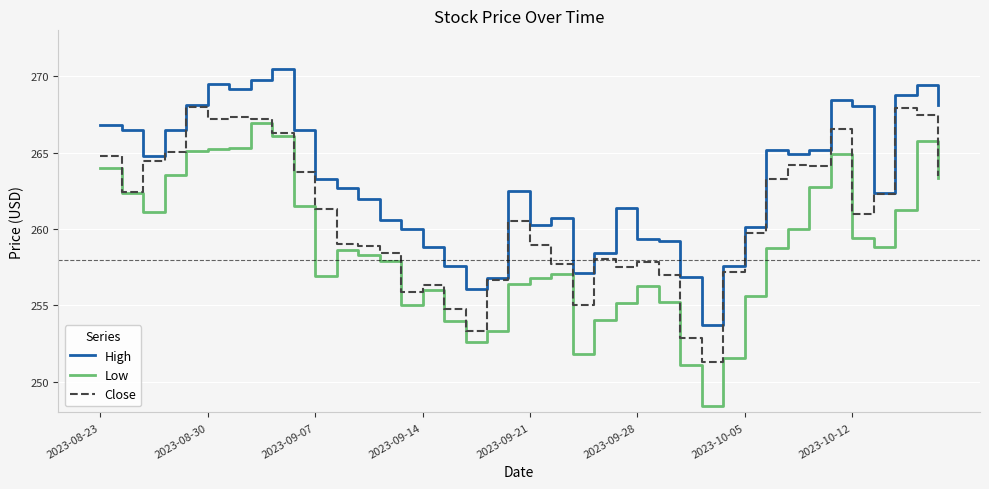

True or false: Low and High intersect in this chart.

False